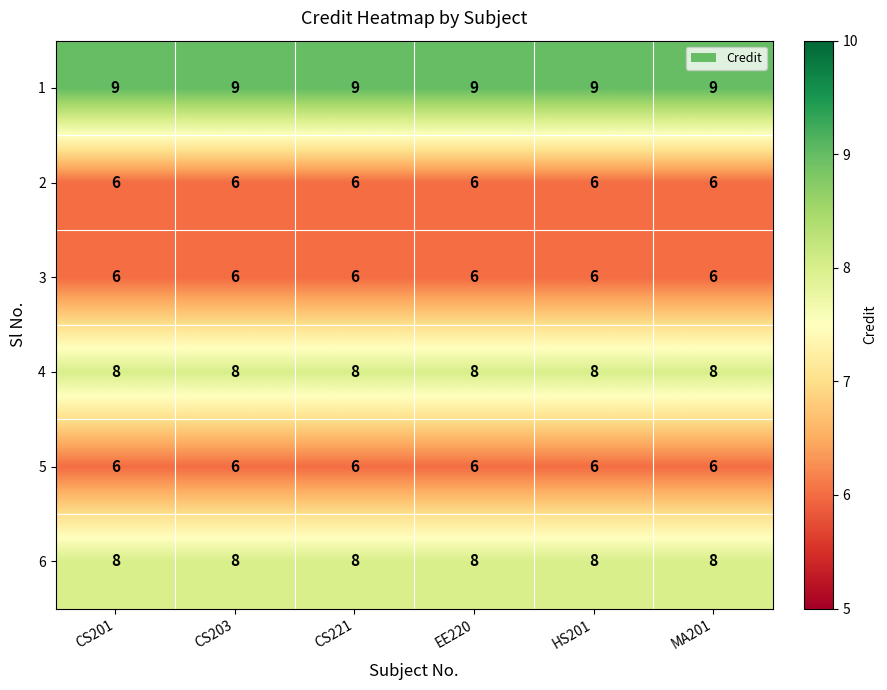

What value does the 4 series have at HS201?

8